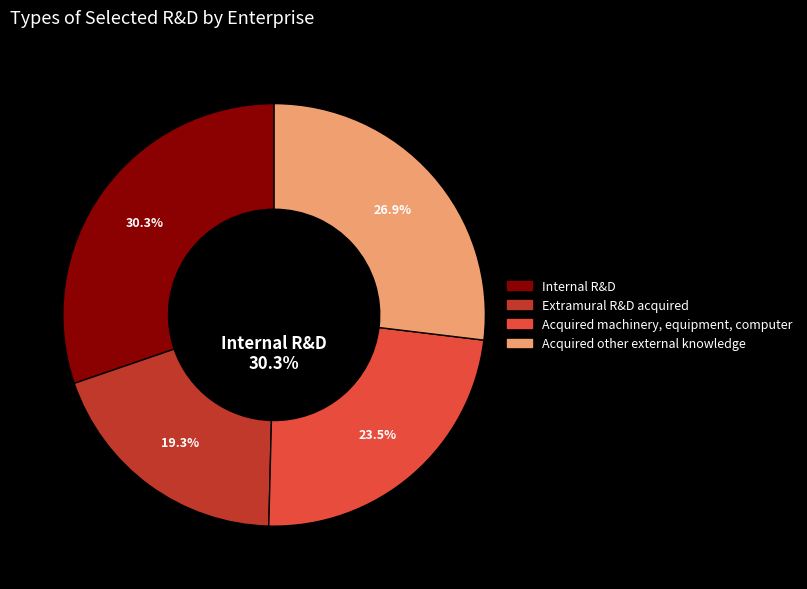

Approximately how many times larger is the value at Acquired machinery, equipment, computer compared to Extramural R&D acquired?

1.2